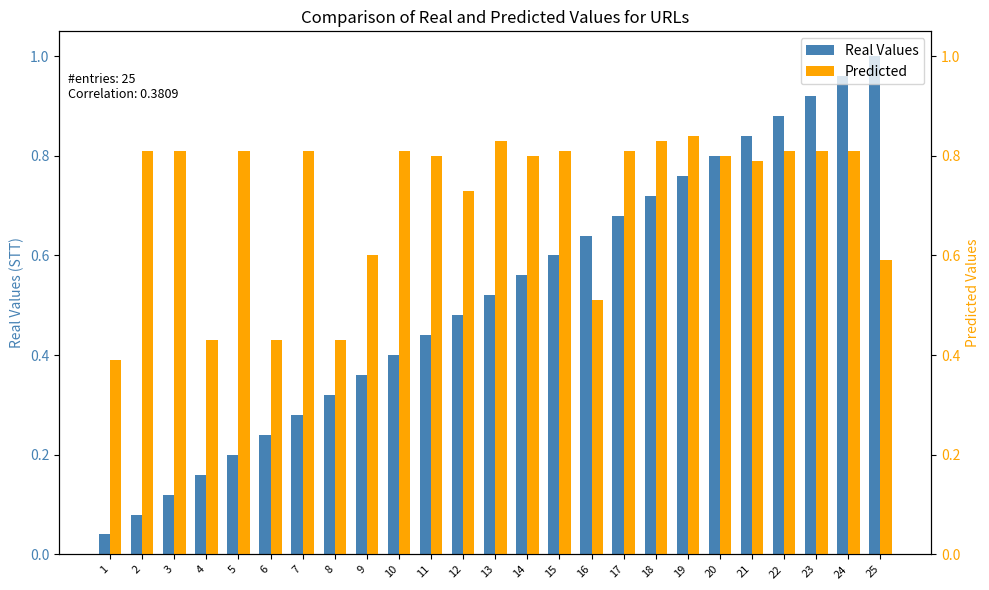

Reading right to left, list all the values displayed in this chart.

Real Values: 25=1.0	24=1.0	23=0.9	22=0.9	21=0.8	20=0.8	19=0.8	18=0.7	17=0.7	16=0.6	15=0.6	14=0.6	13=0.5	12=0.5	11=0.4	10=0.4	9=0.4	8=0.3	7=0.3	6=0.2	5=0.2	4=0.2	3=0.1	2=0.1	1=0.0
Predicted: 25=0.6	24=0.8	23=0.8	22=0.8	21=0.8	20=0.8	19=0.8	18=0.8	17=0.8	16=0.5	15=0.8	14=0.8	13=0.8	12=0.7	11=0.8	10=0.8	9=0.6	8=0.4	7=0.8	6=0.4	5=0.8	4=0.4	3=0.8	2=0.8	1=0.4